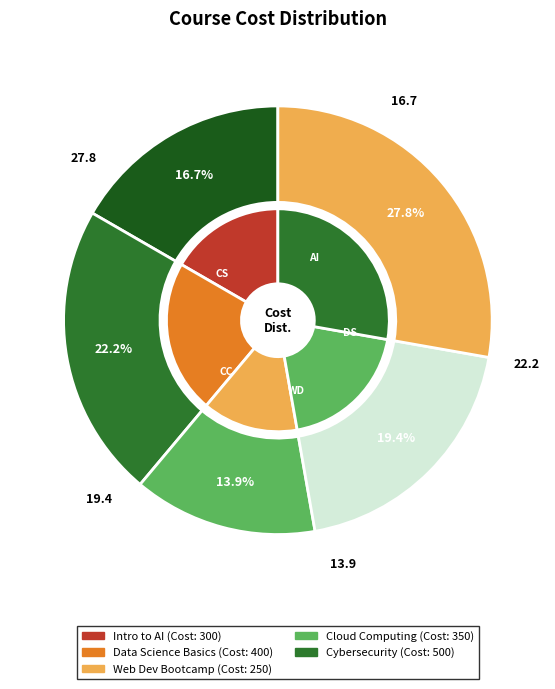

Does Data Science Basics account for over 50% of the chart?

No